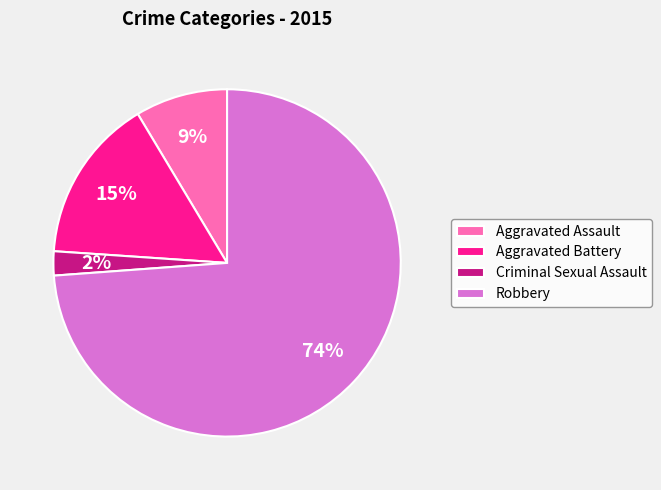

Which category has the smallest portion of the pie?

Criminal Sexual Assault